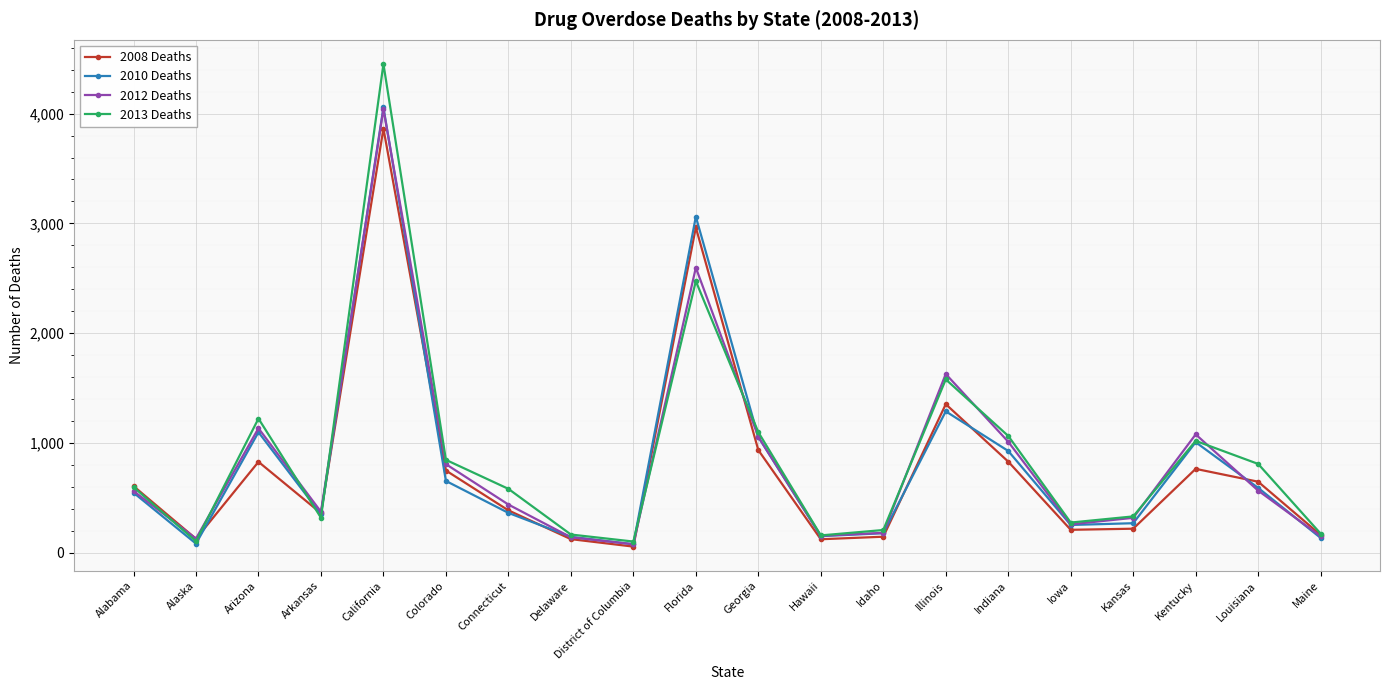

What is the minimum value shown in the chart?

56